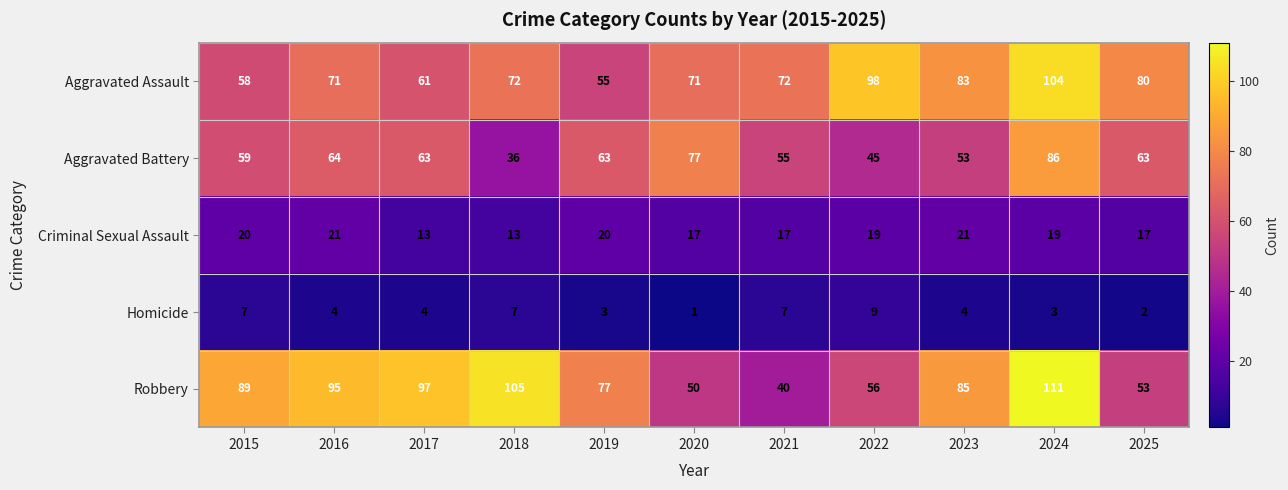

How many distinct data groups are displayed?

5